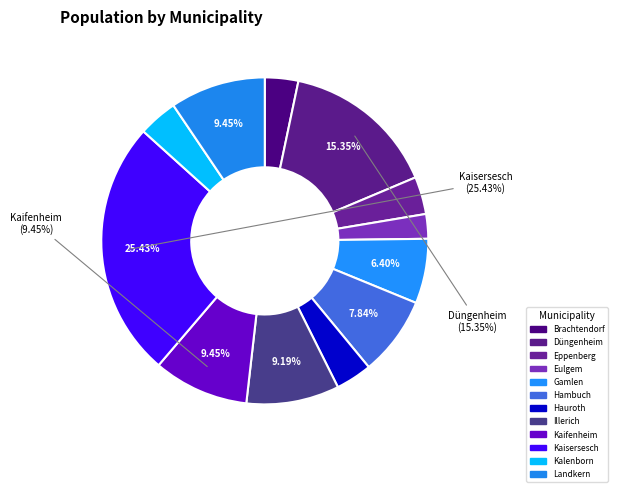

Which slice is the smallest?

Eulgem